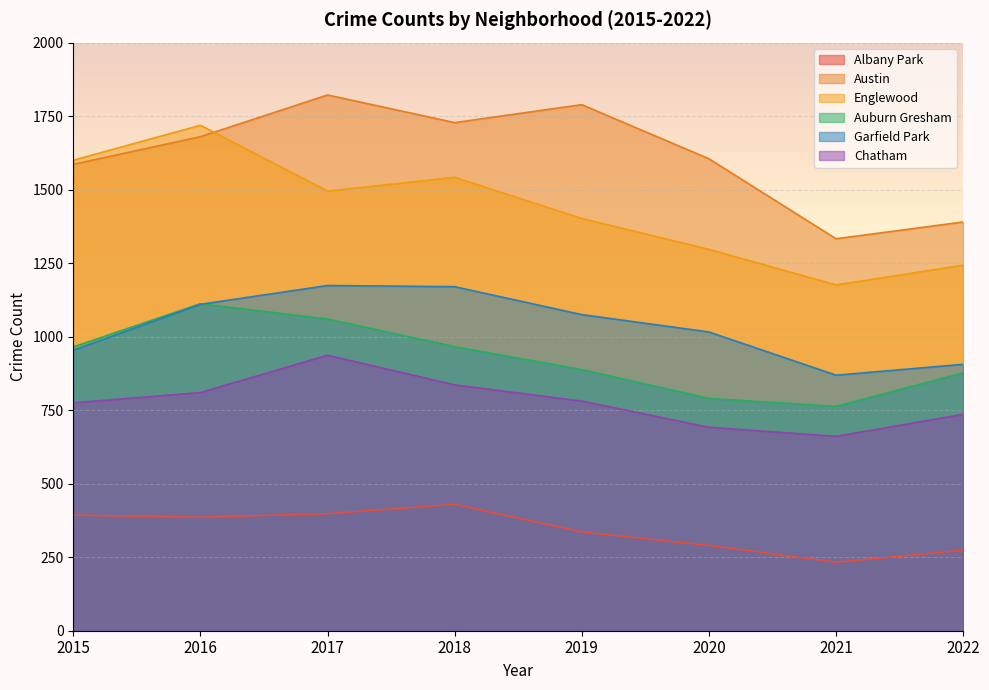

True or false: Albany Park and Chatham cross at least once.

False